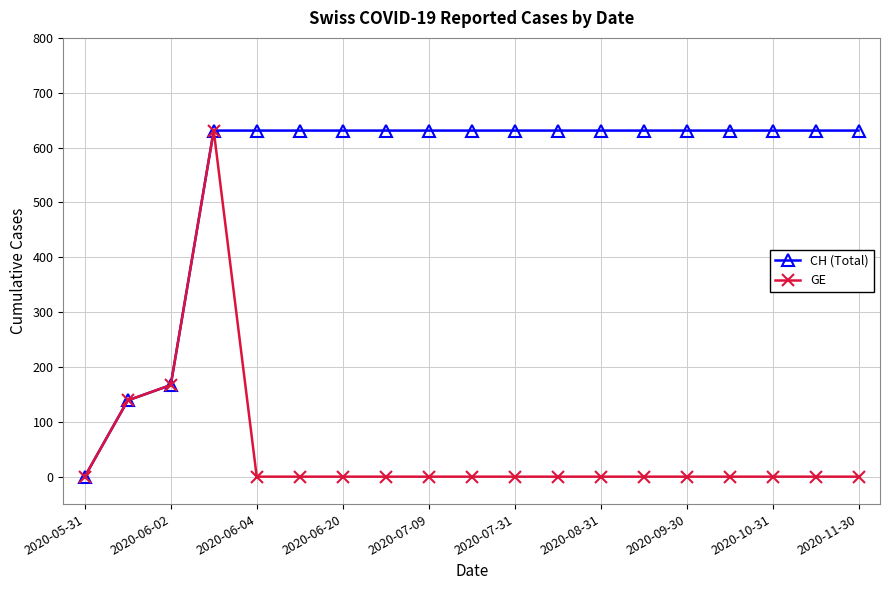

Rank the series by their average value, from highest to lowest.

CH (Total), GE